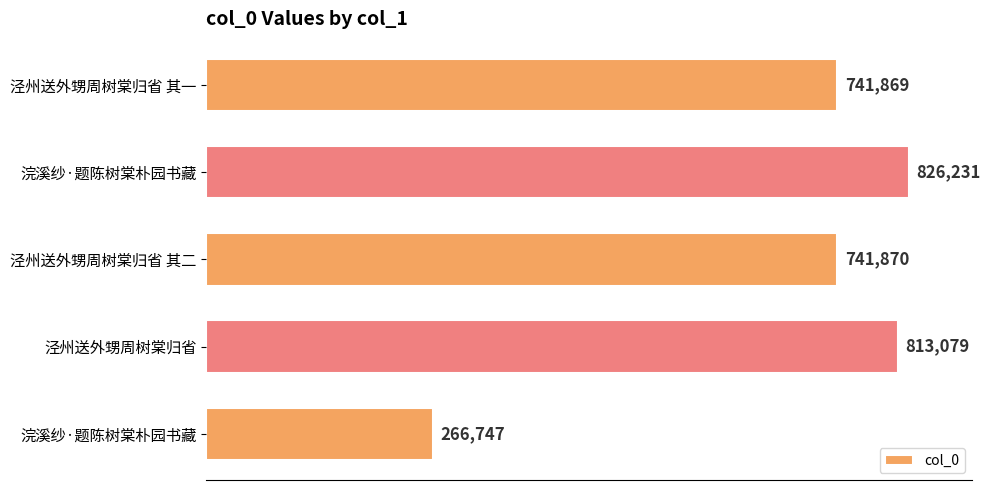

How many values are below 741870?

2